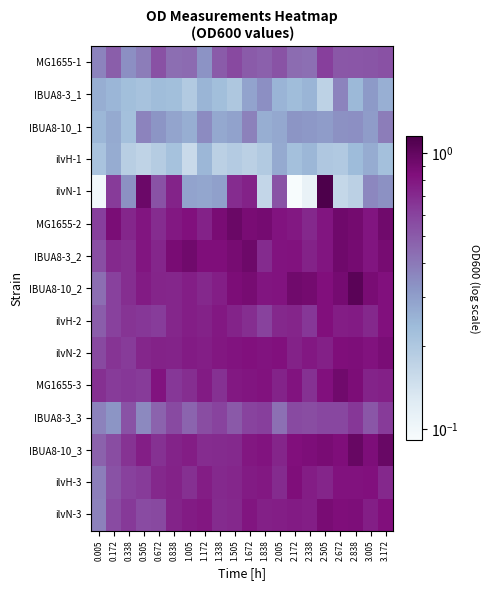

Between 0.338 and 2.172, which series saw the biggest shift?

ilvN-1